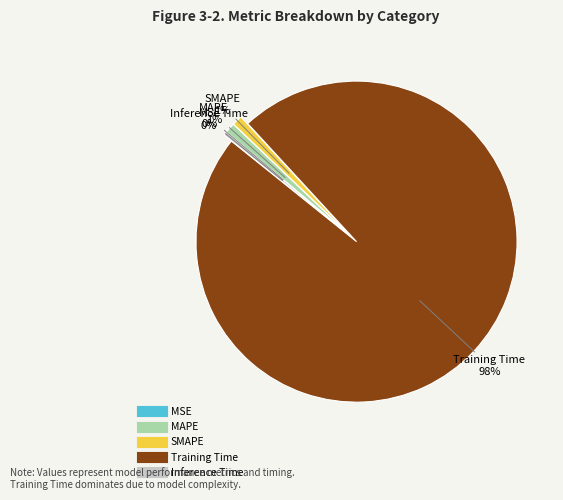

Which category has the biggest portion of the pie?

Training Time